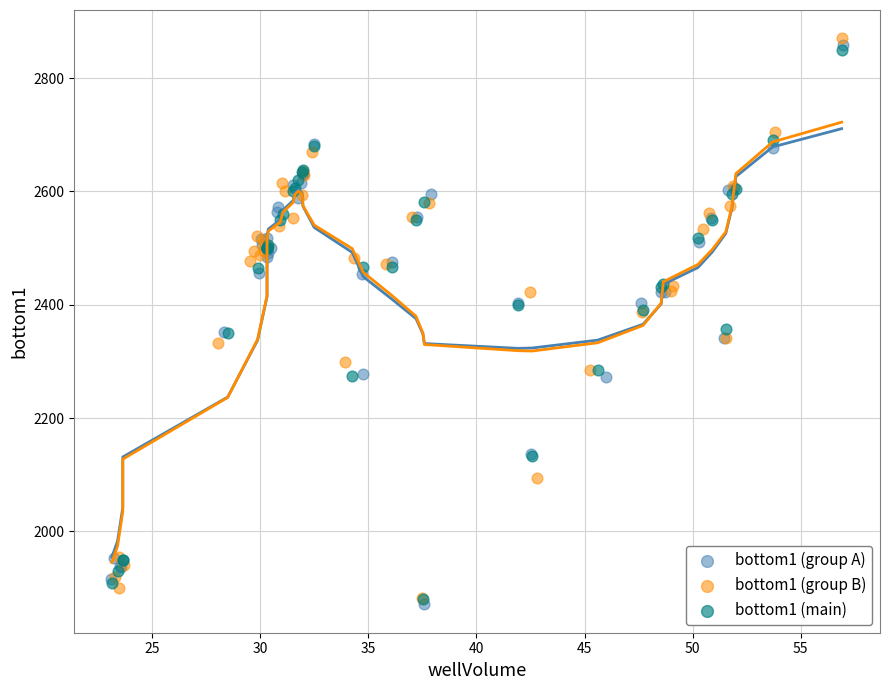

Which series contains the highest Y value?

bottom1 (group B)